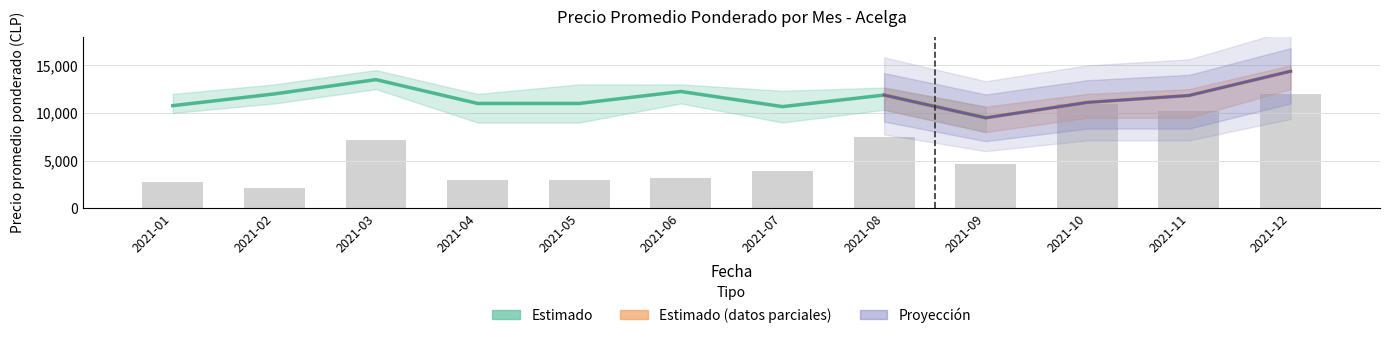

Rank the categories by Precio promedio ponderado value from highest to lowest.

2021-12, 2021-03, 2021-06, 2021-02, 2021-08, 2021-11, 2021-10, 2021-04, 2021-05, 2021-01, 2021-07, 2021-09